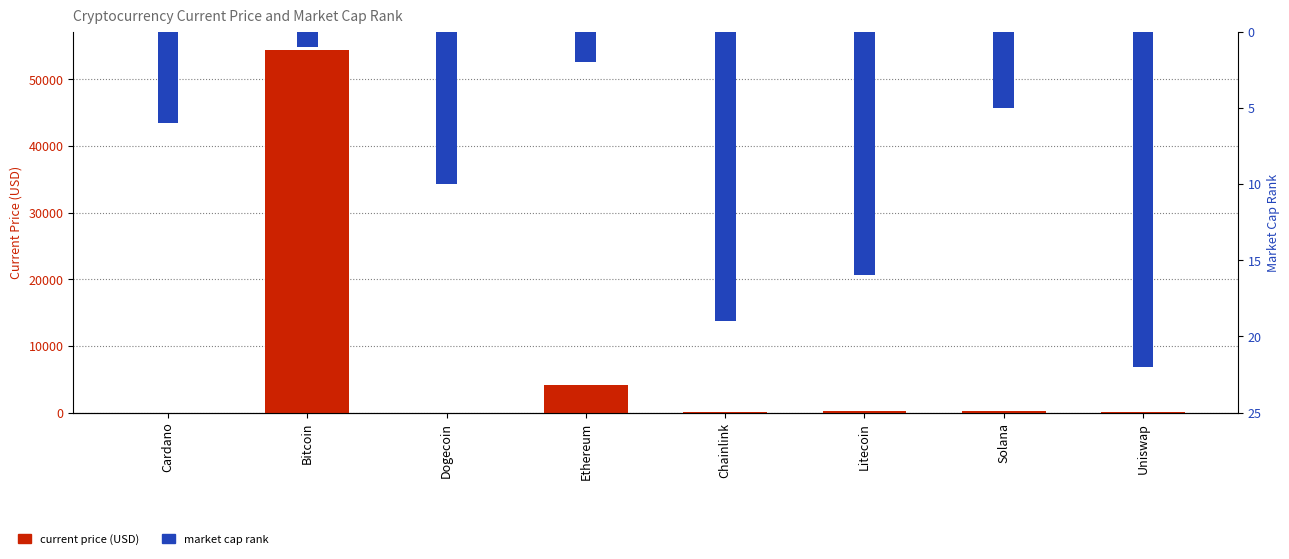

Rank the series by their average value, from lowest to highest.

market cap rank, current price (USD)